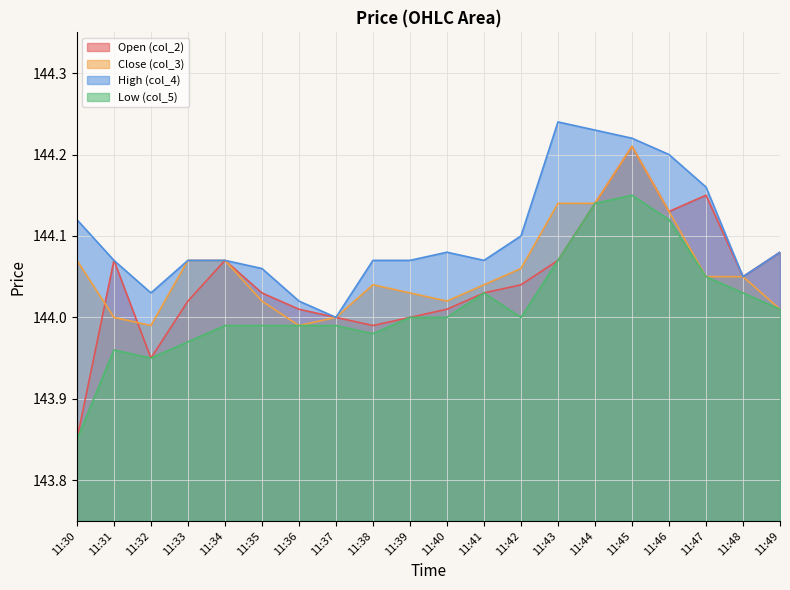

Between 11:32 and 11:40, which is larger?

11:40